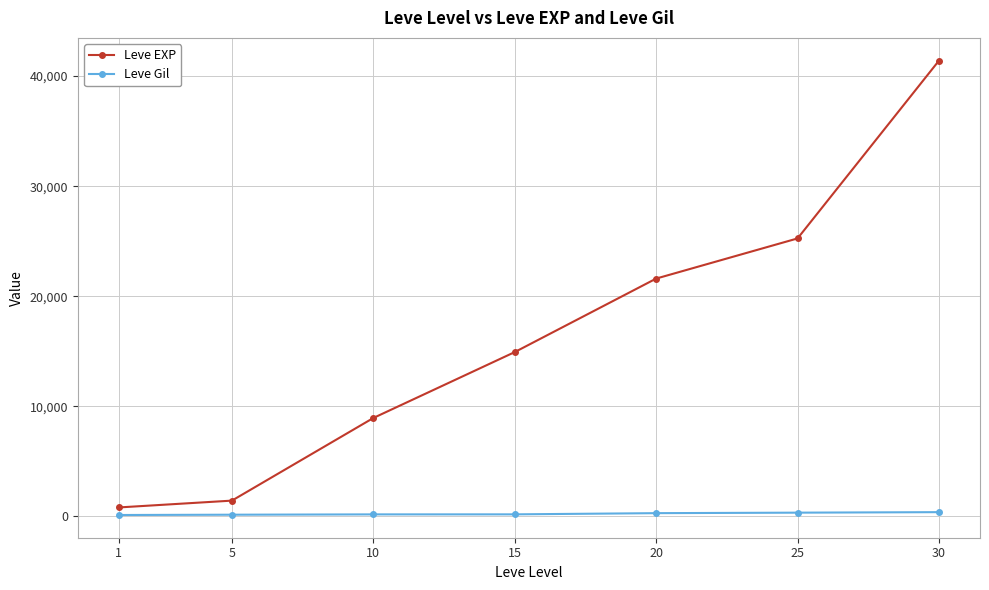

True or false: Leve EXP and Leve Gil intersect in this chart.

False